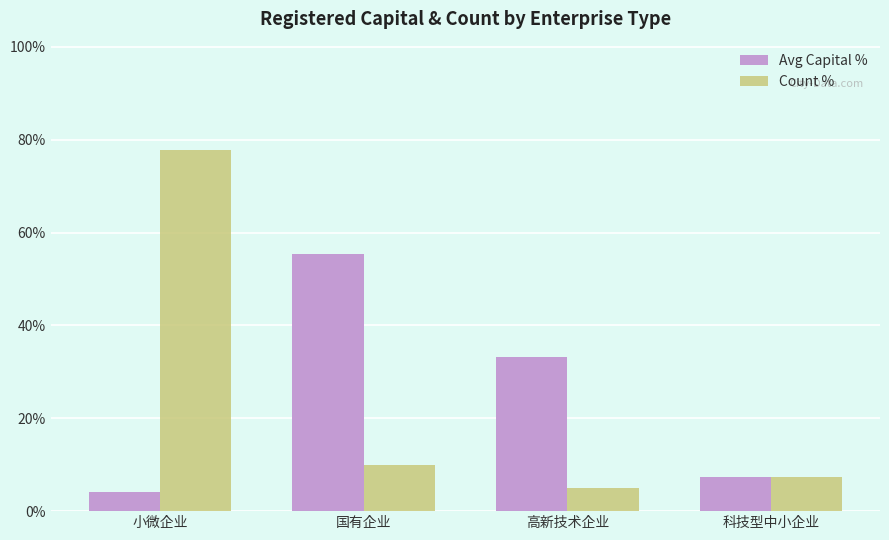

What is the smallest value displayed?

4.2